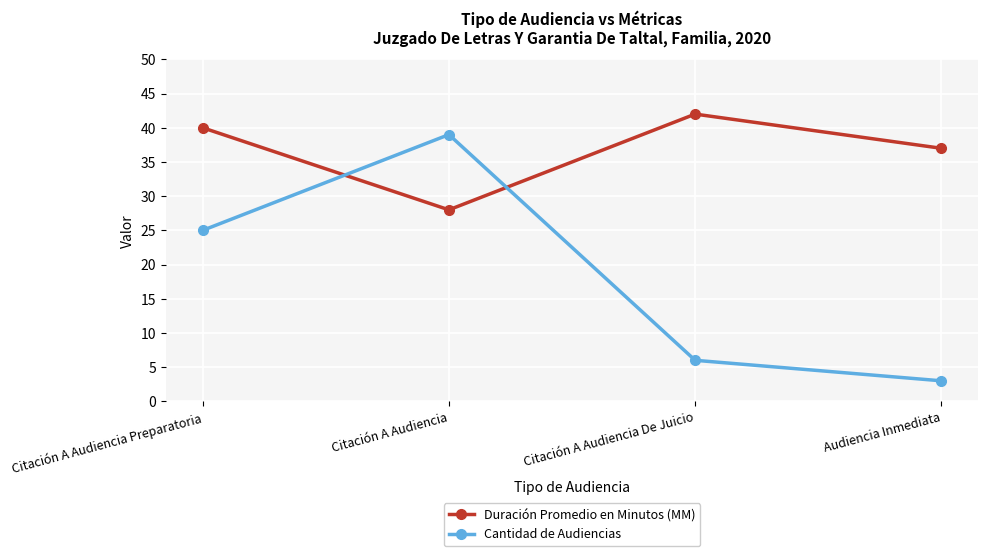

Is this an area chart (filled region under the line)?

No